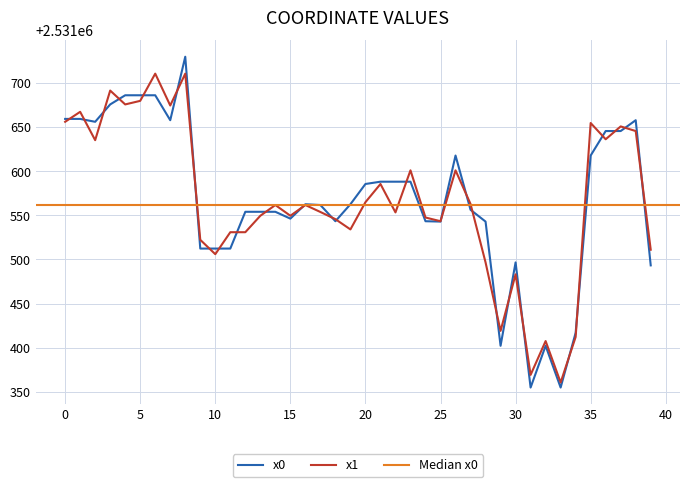

What is the difference between the highest and lowest values at 38?

12.3